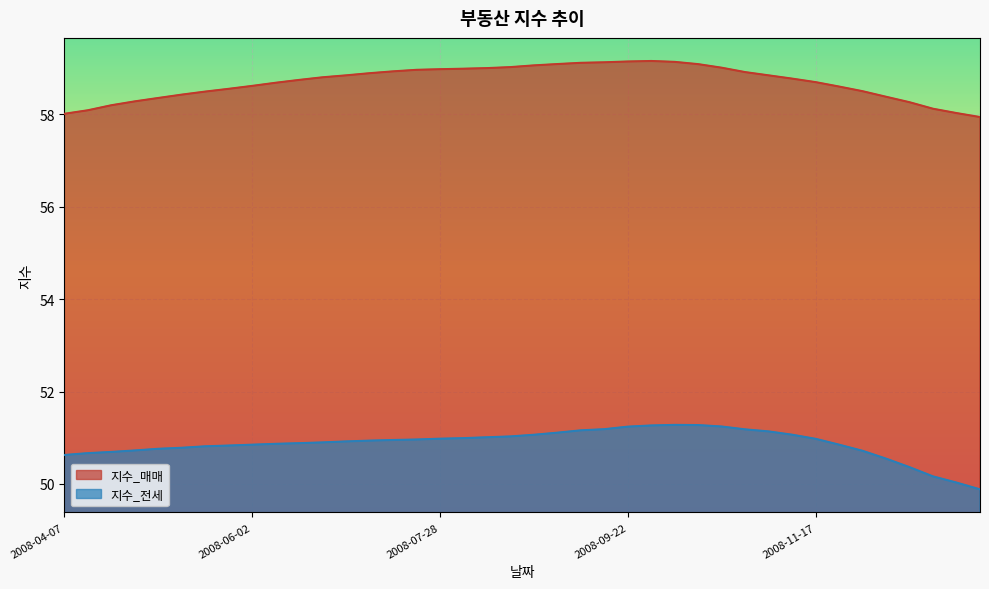

What is the spread (max minus min) of values at 2008-06-09?

7.8